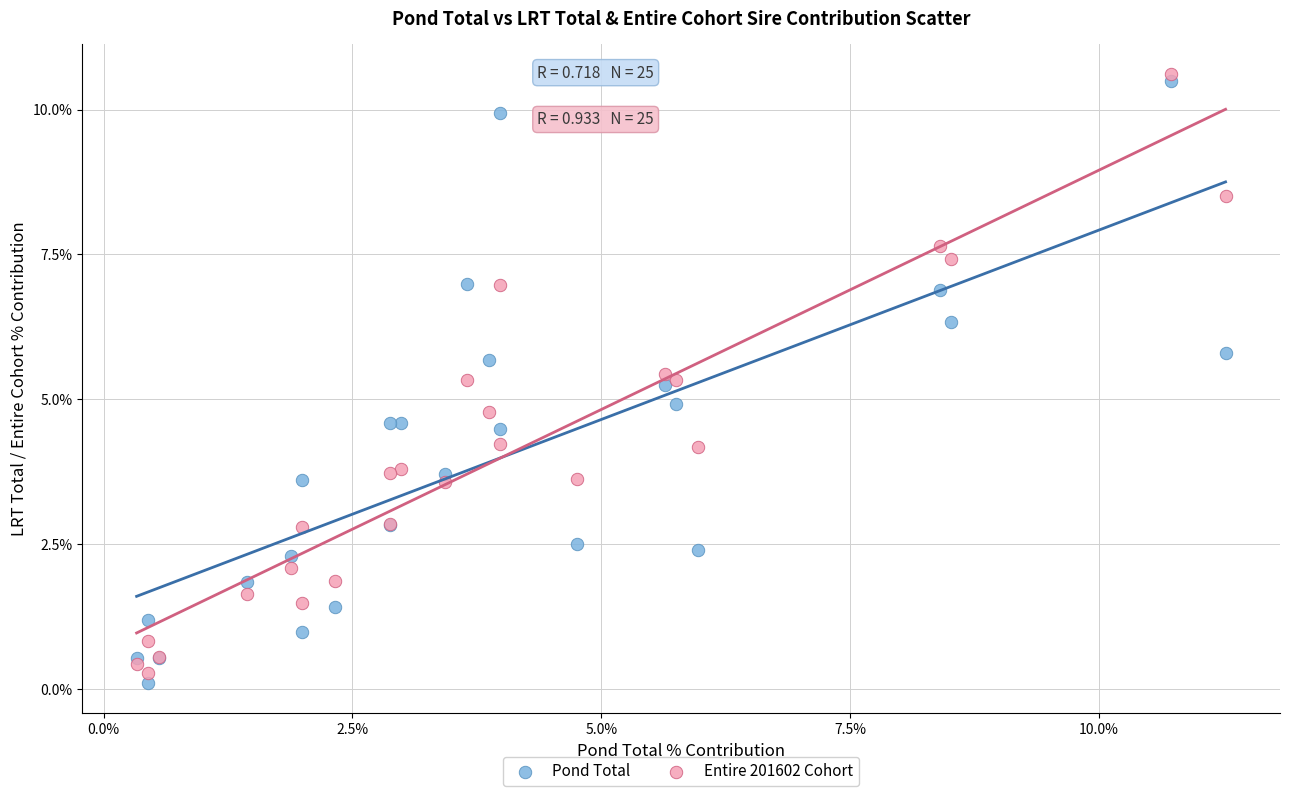

Which series contains the highest Y value?

Entire 201602 Cohort